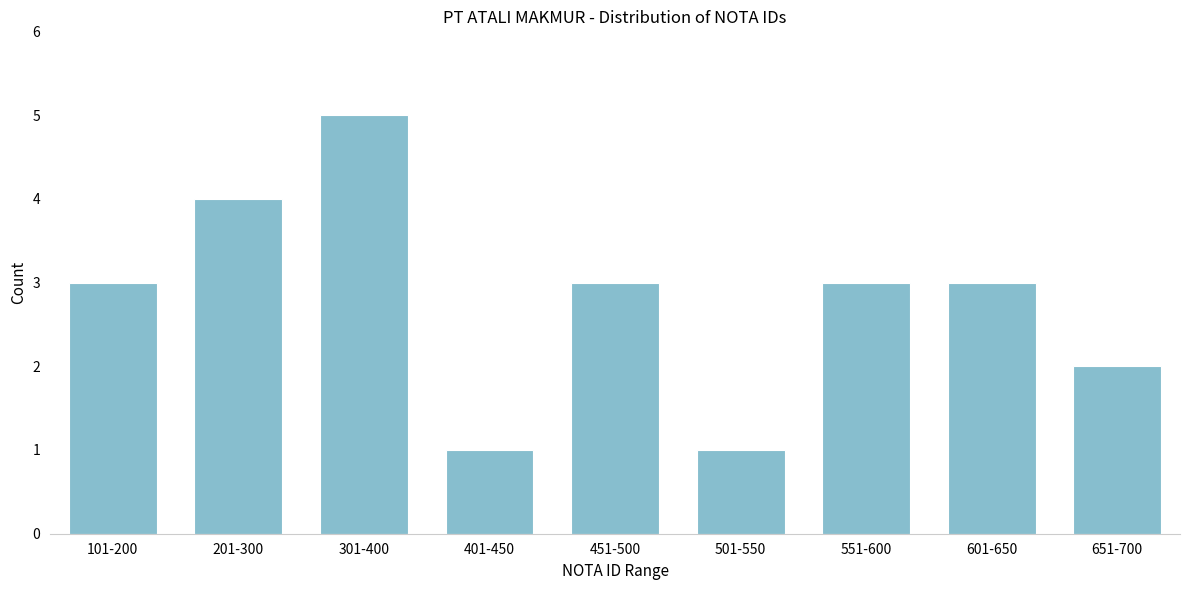

Reading right to left, extract all data points from this chart.

651-700=2	601-650=3	551-600=3	501-550=1	451-500=3	401-450=1	301-400=5	201-300=4	101-200=3